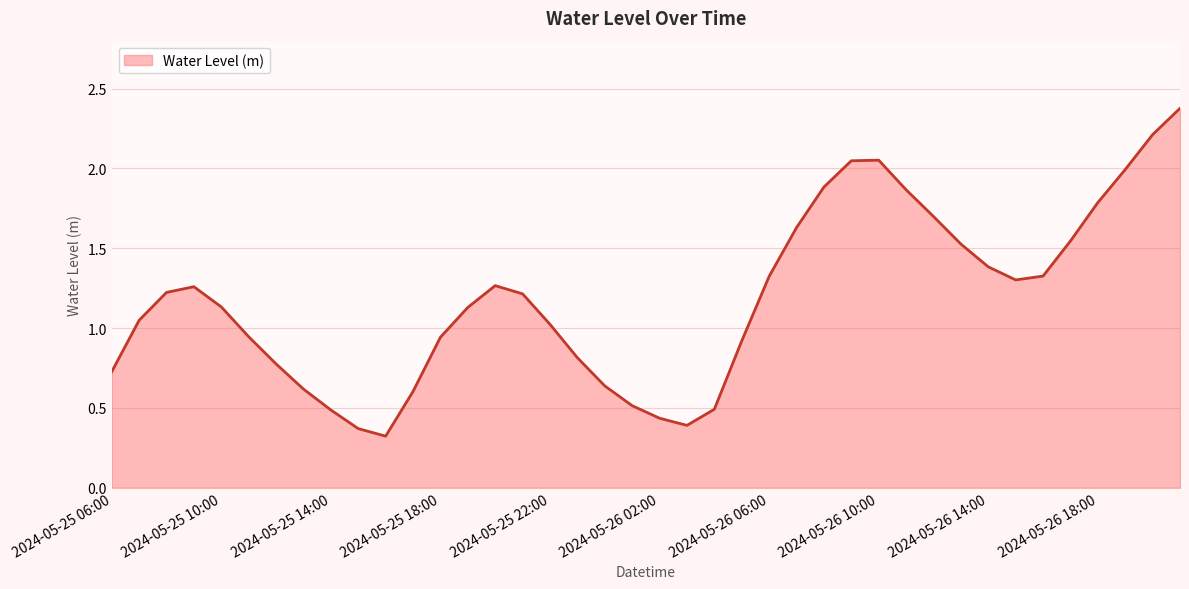

What is the maximum value shown in the chart?

2.4